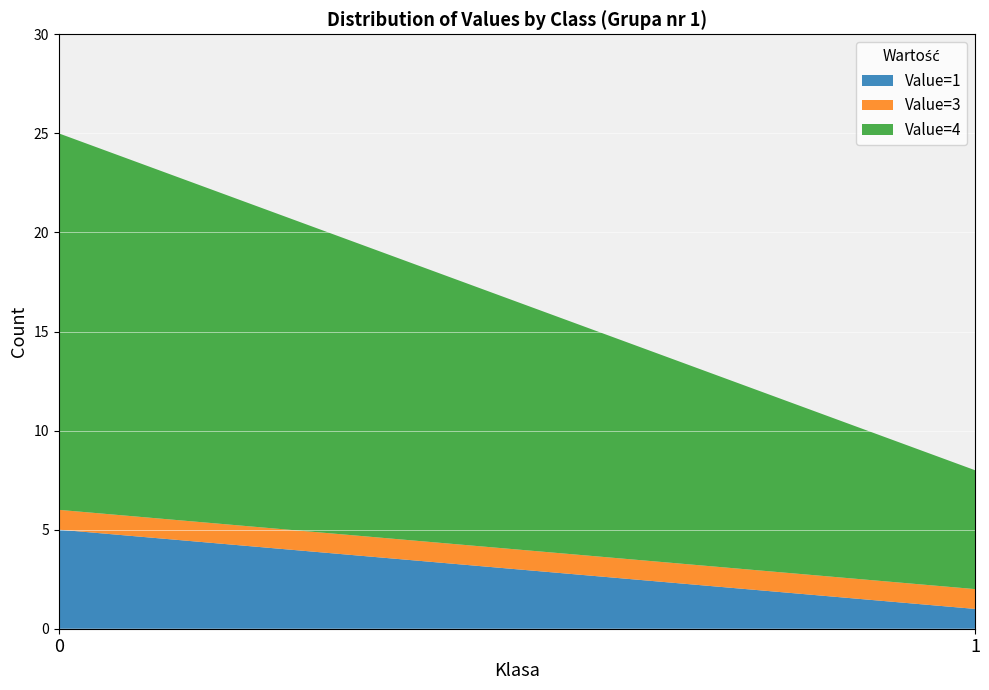

Reading left to right, what are the values for Value=1?

5	1